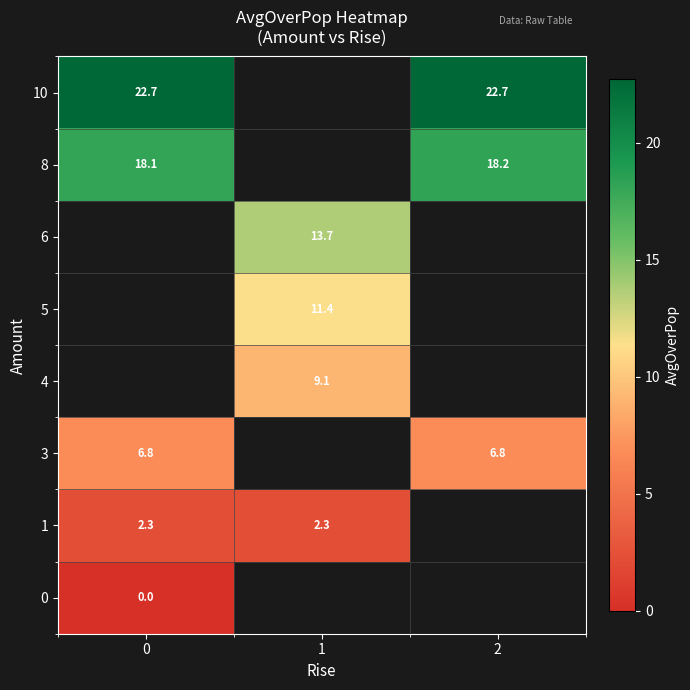

The value of 1 at 0 is 3.3. True or false?

False